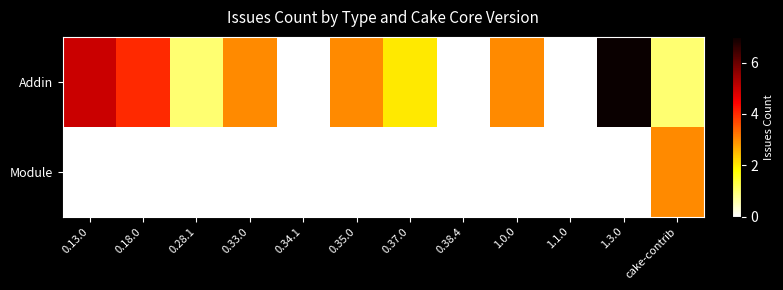

List the series in order of their peak value, highest first.

Addin, Module